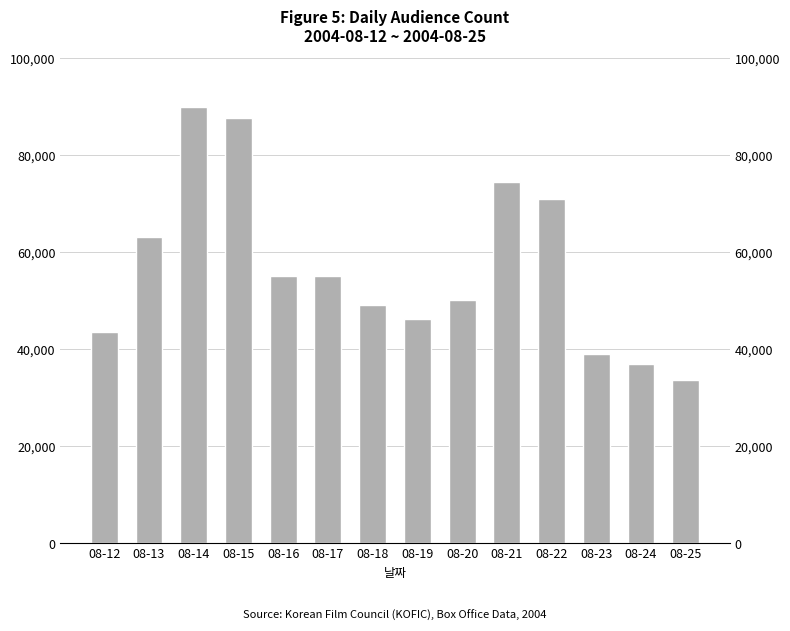

Does the chart contain any negative values?

No